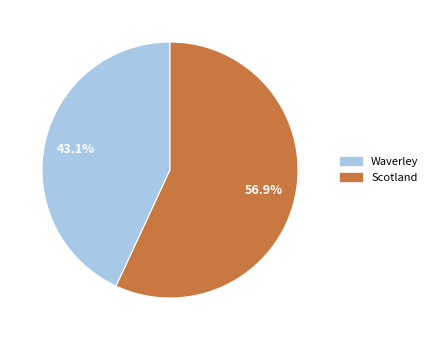

What is the majority slice?

Scotland